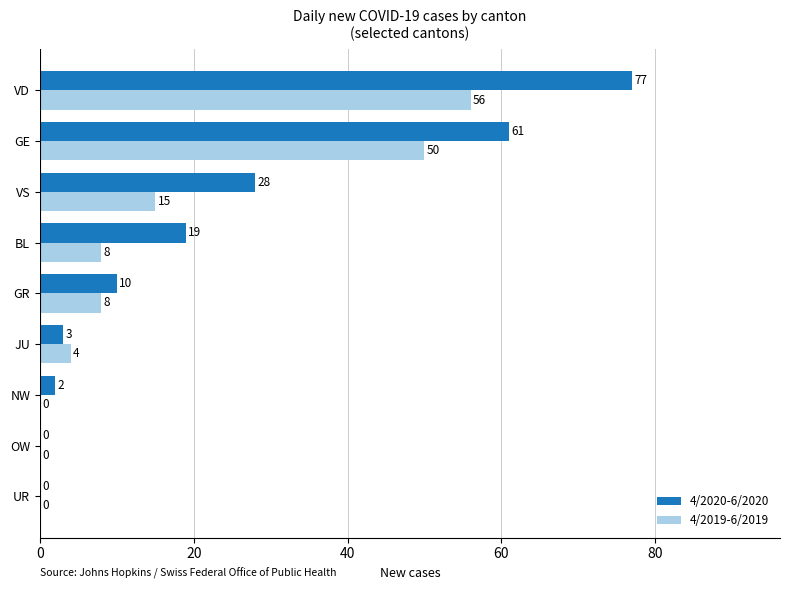

What is the sum of all 4/2020-6/2020 values?

200